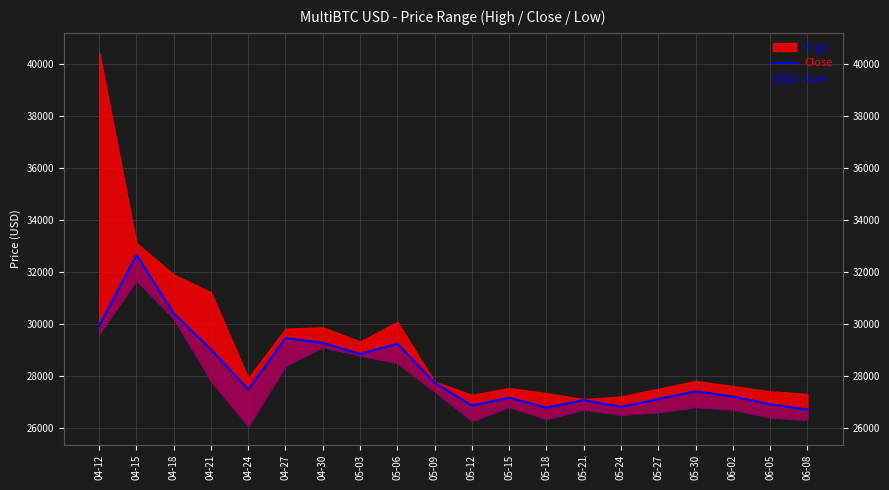

Is it true that the value at 05-15 is 38750.2?

False